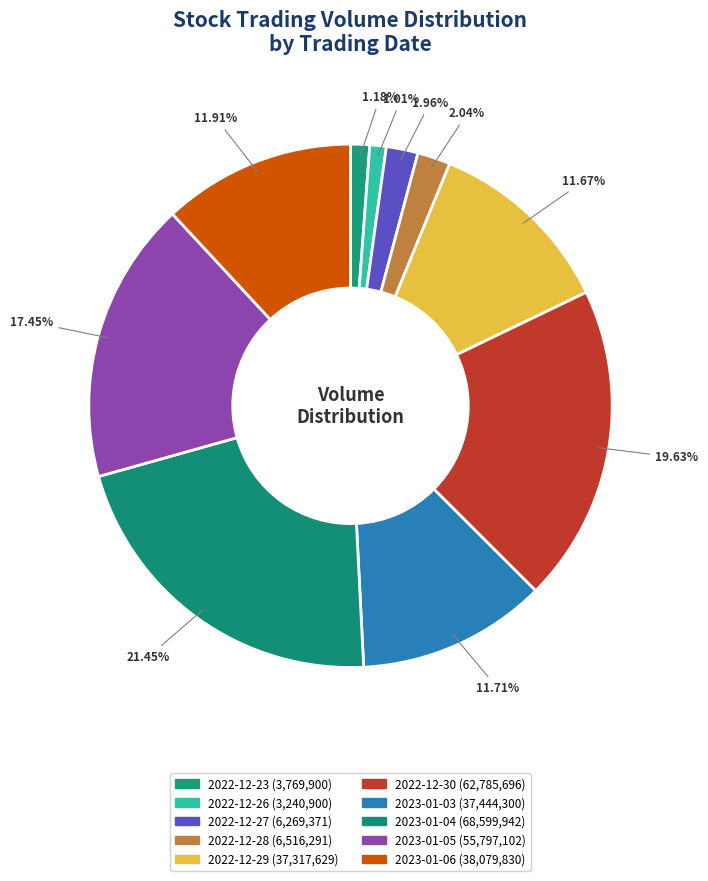

What percentage is the 2022-12-29 slice, to the nearest percent?

12%